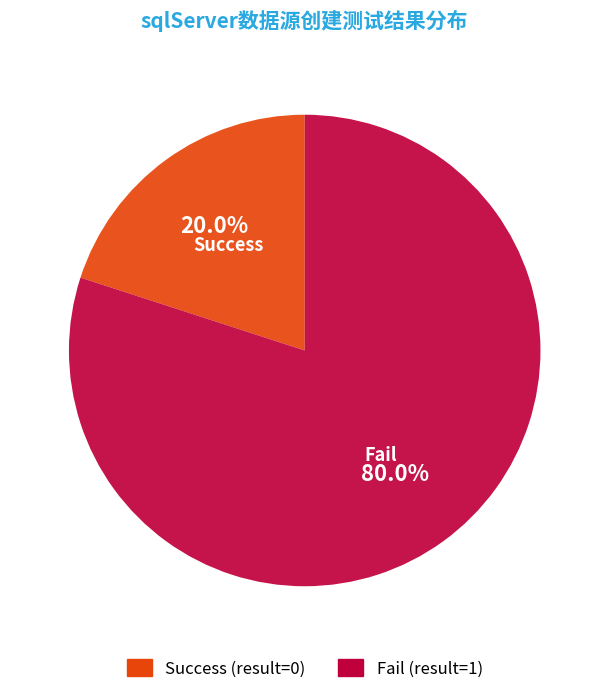

Is there a majority slice in this chart?

Yes